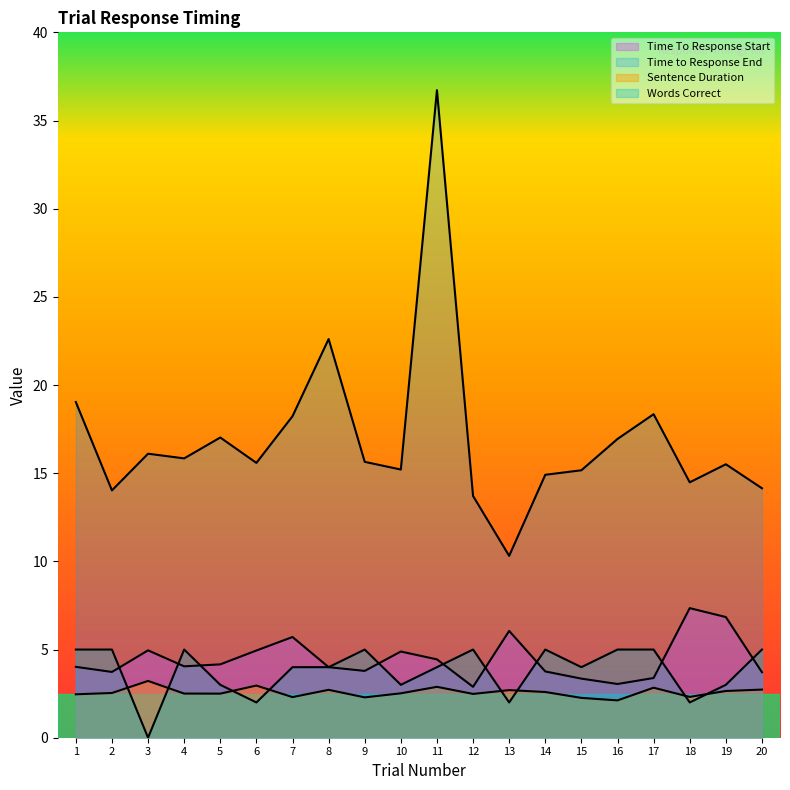

How many values in the Time to Response End series are below 15?

6